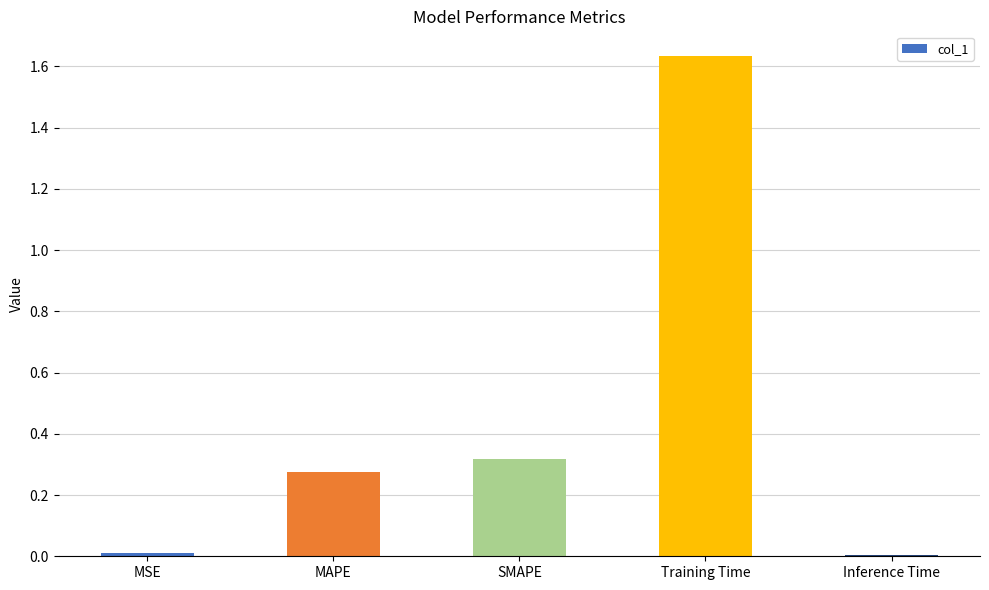

Does the chart contain stacked bars?

No